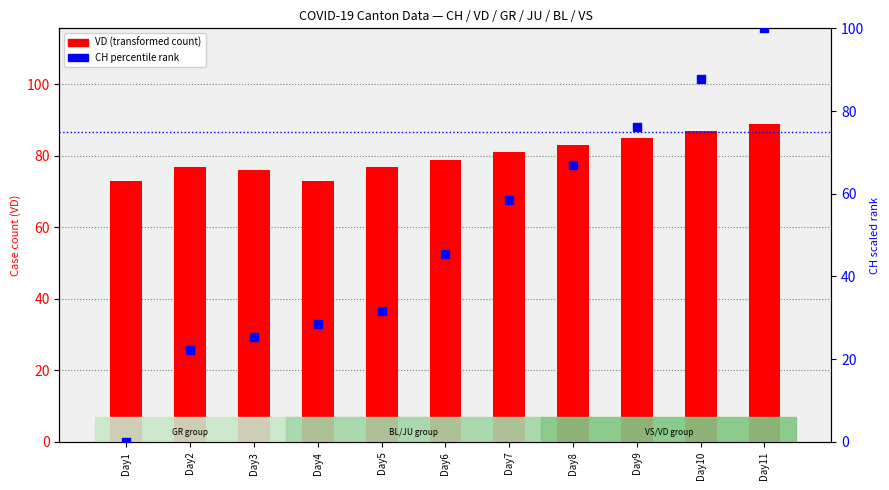

Which series contains the lowest Y value?

CH percentile rank